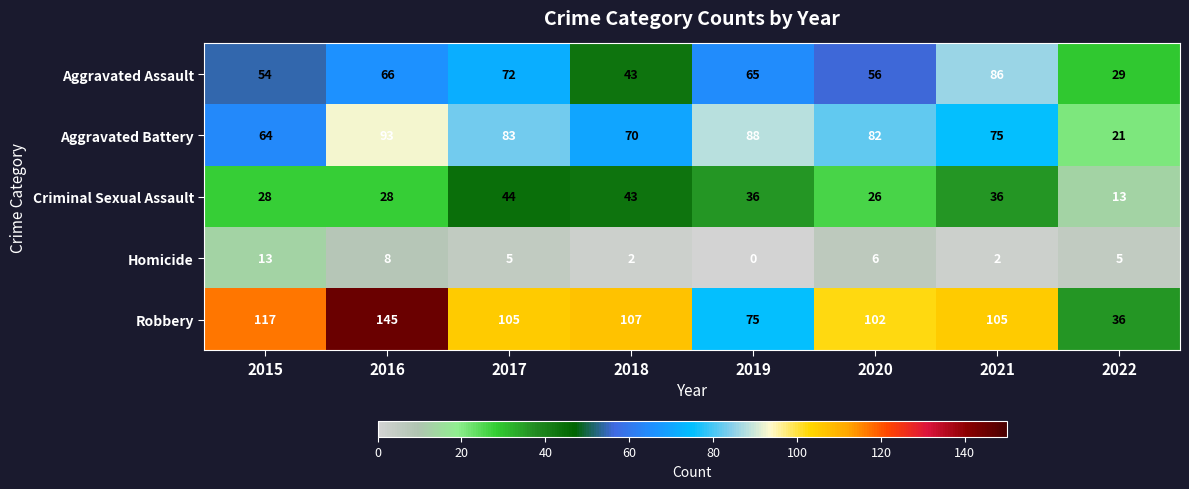

What is the difference between the highest and lowest values at 2016?

137